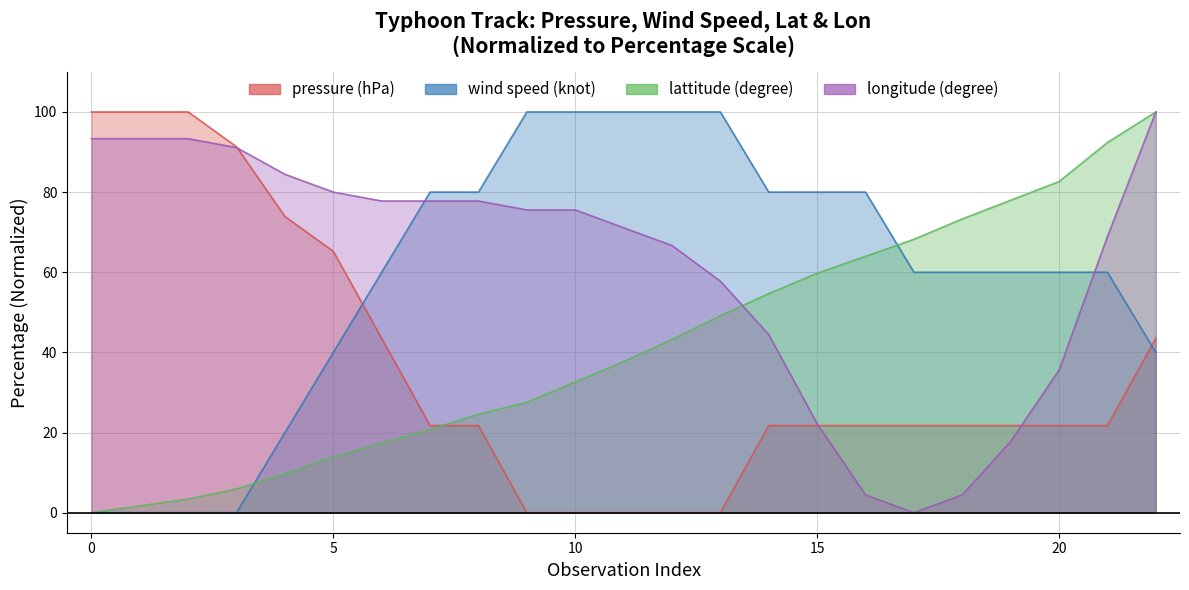

How many intersections are there between wind speed (knot) and longitude (degree)?

2